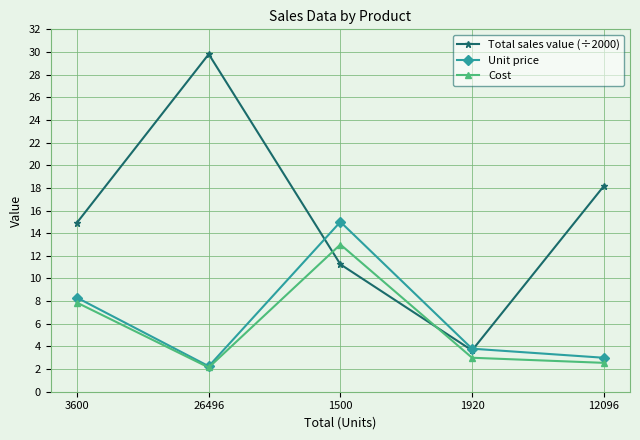

Where is Total sales value (÷2000) nearest to the value 16?

3600